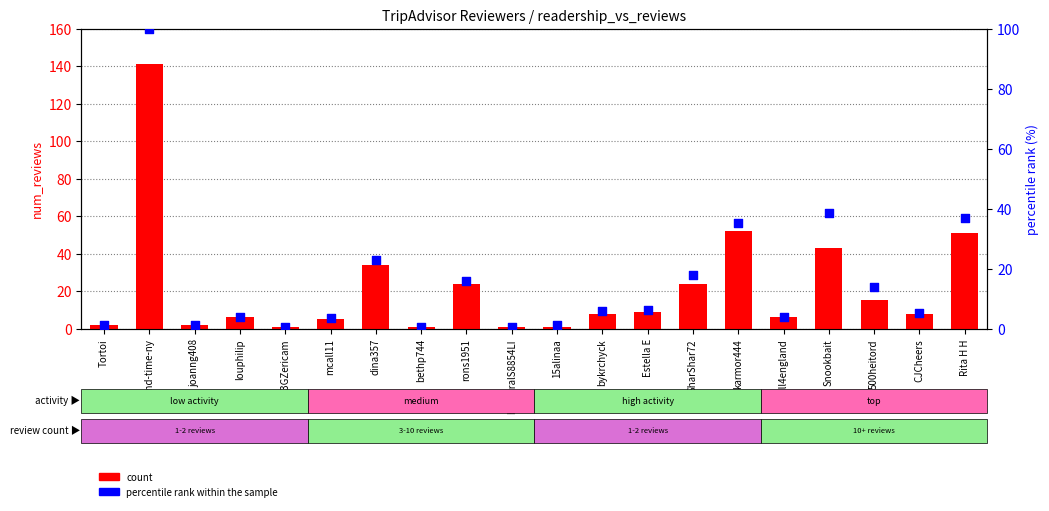

Which series has the largest Y range (max minus min)?

count